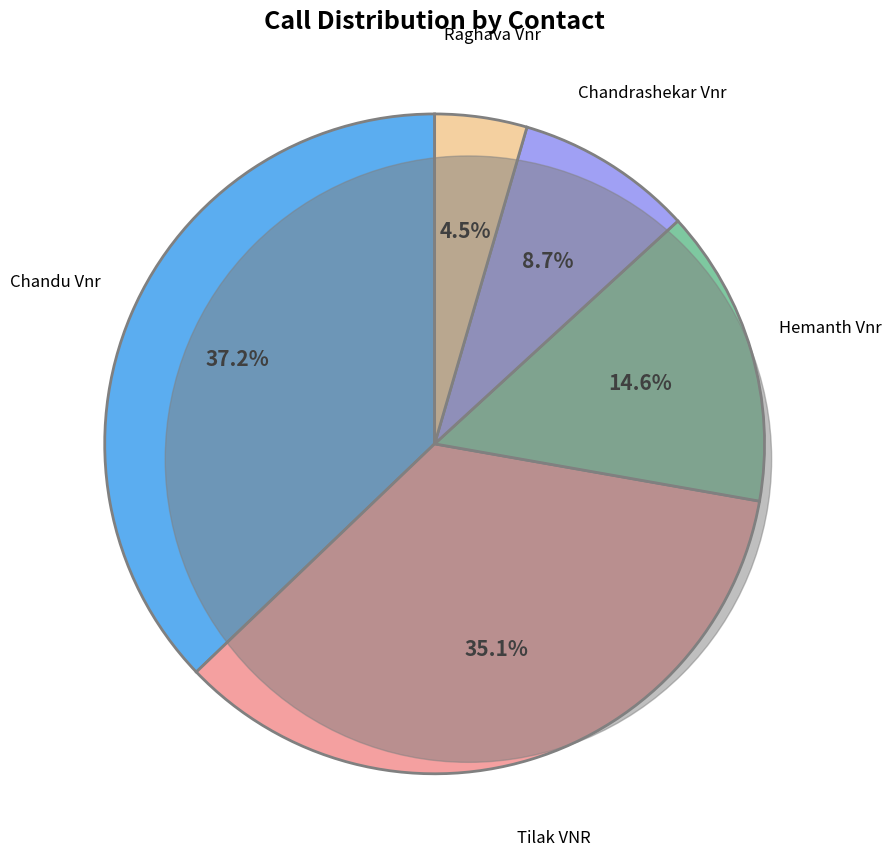

How many segments does this pie chart have?

5